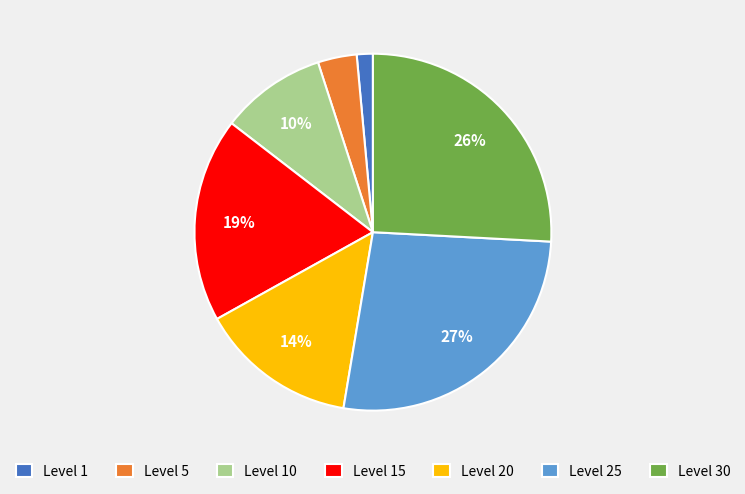

Combined, do Level 30 and Level 15 account for over 50%?

No